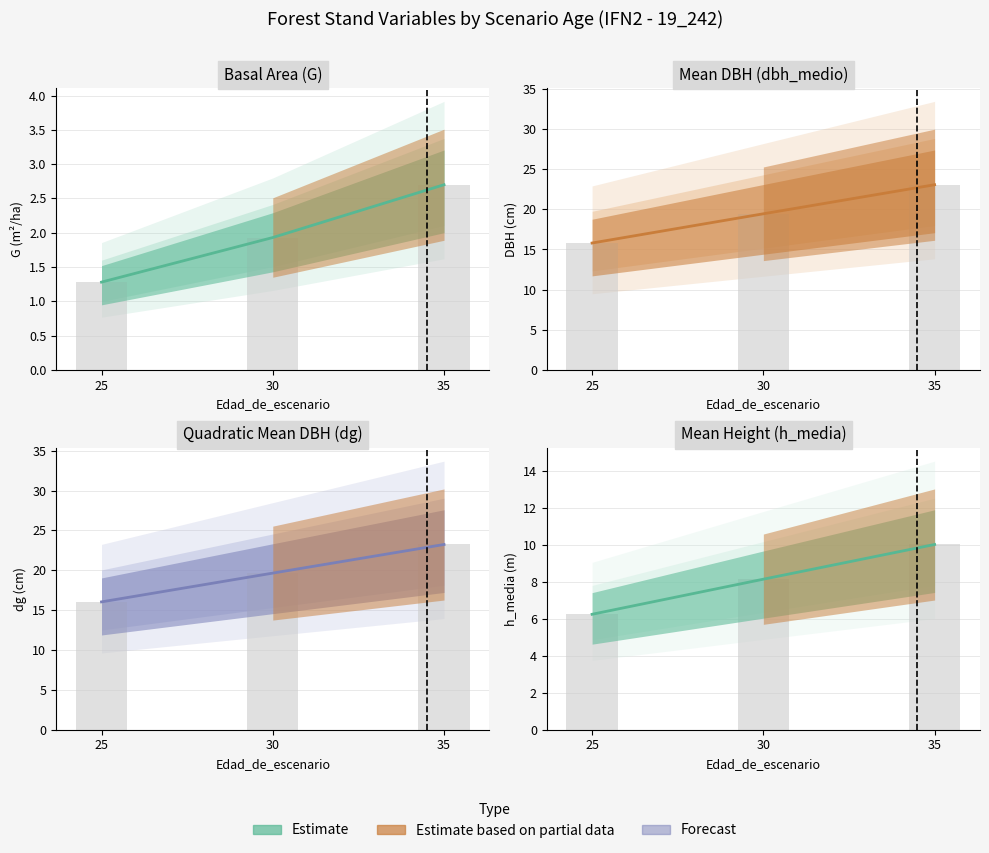

At which category is the sum across all series the highest?

35